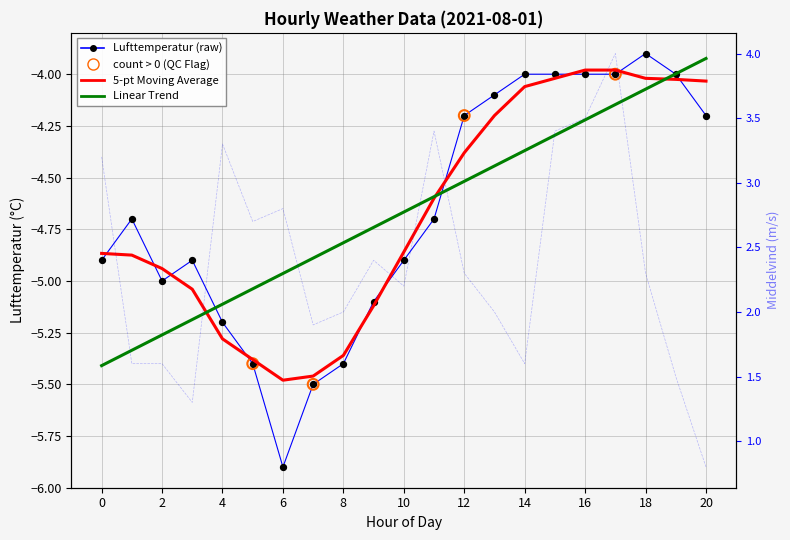

Which series has the widest spread of Y values?

Middelvind